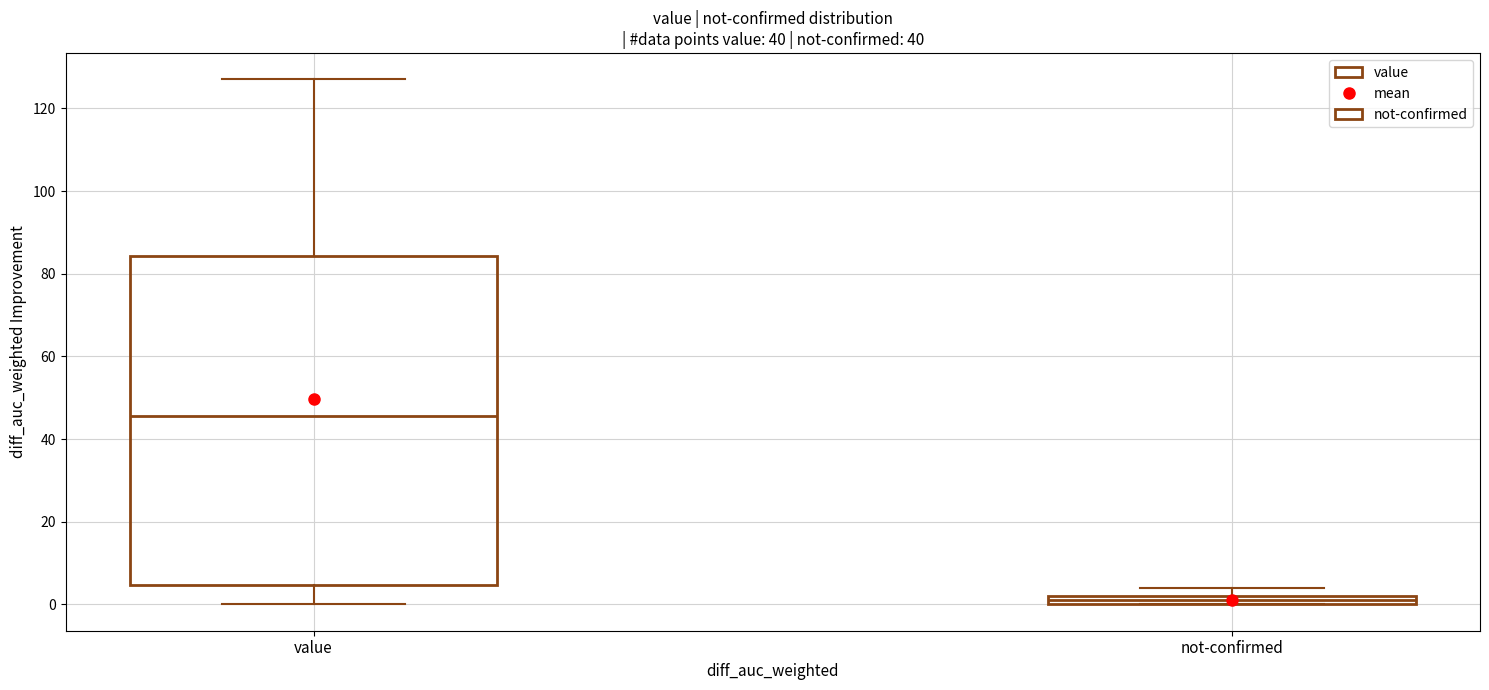

Where is the upper edge of the box for value on the y-axis? The values are not printed on the chart, so give them approximately, as read against the axis.

84